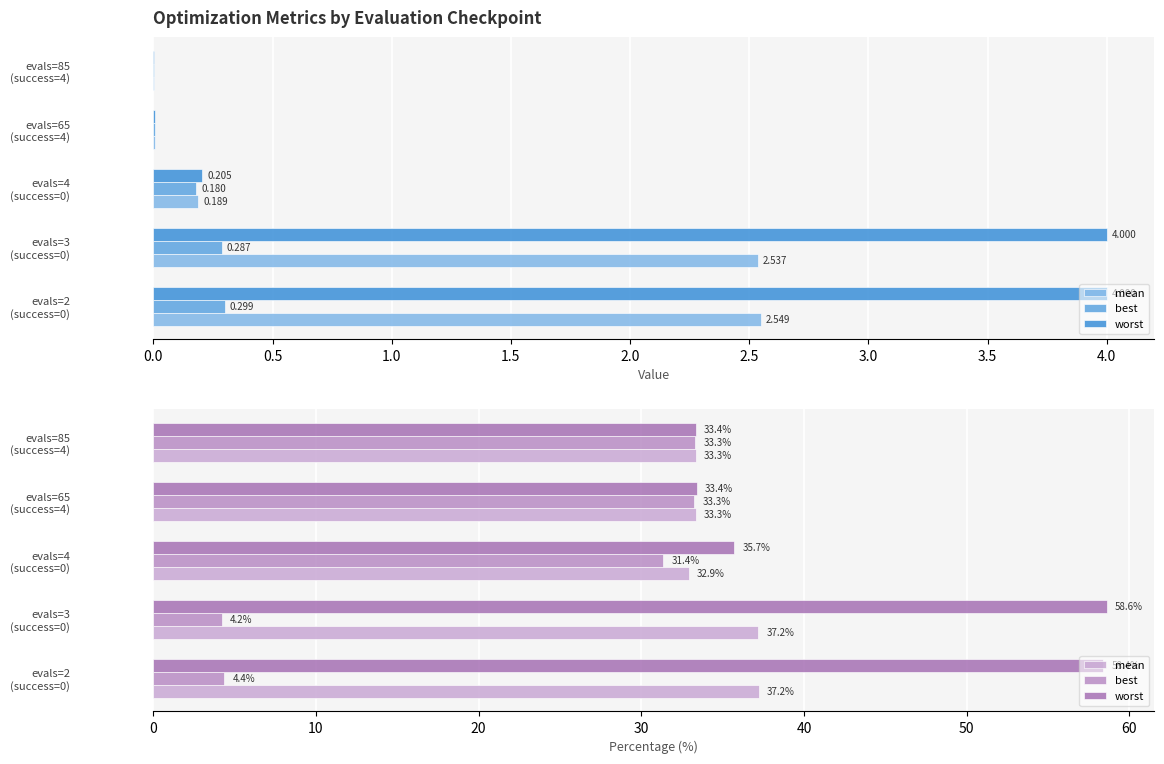

What is the average value of the best series?

21.3